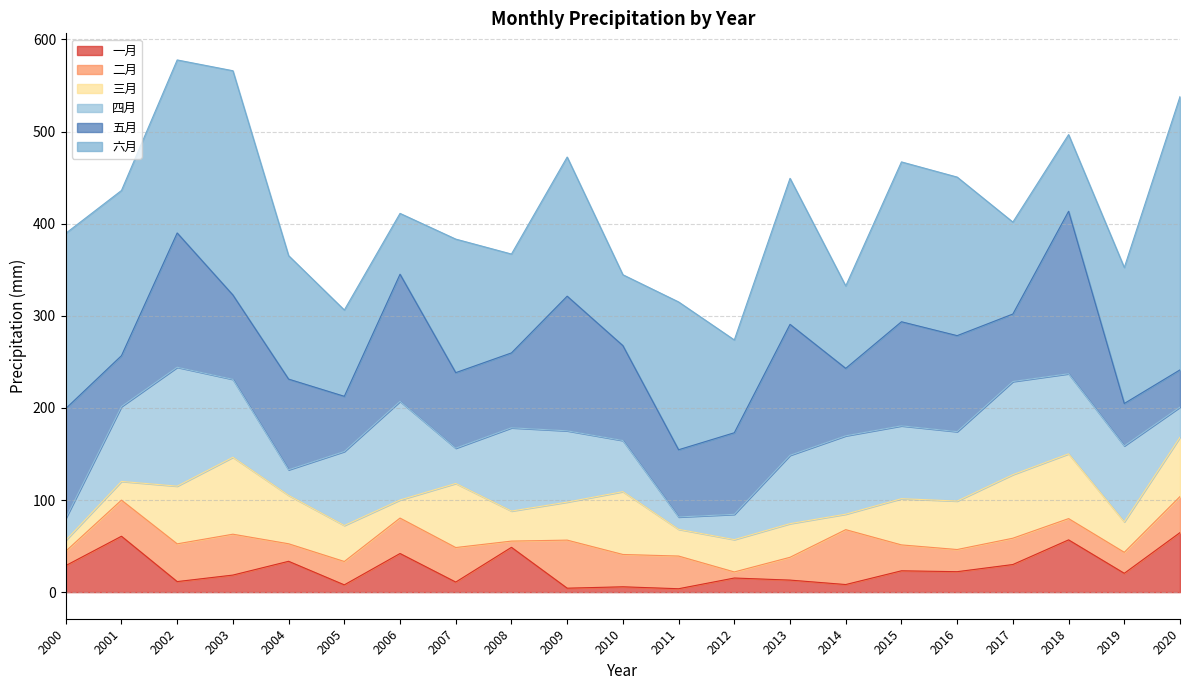

Read the 六月 value at 2006.

66.0